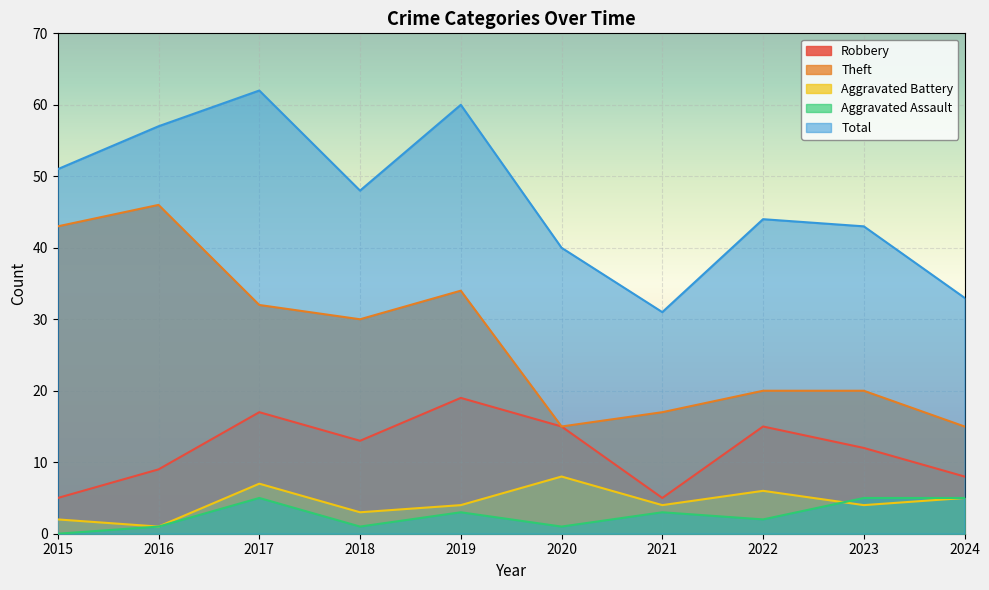

Is the value of Aggravated Battery at 2017 greater than the value of Aggravated Assault at 2018?

Yes